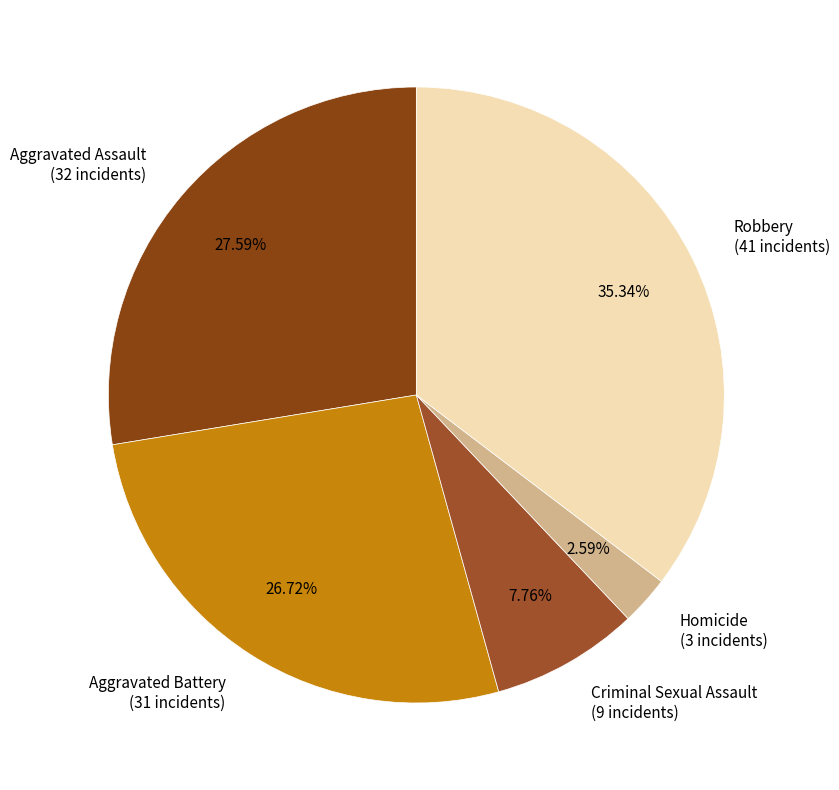

Which slice is the smallest?

Homicide